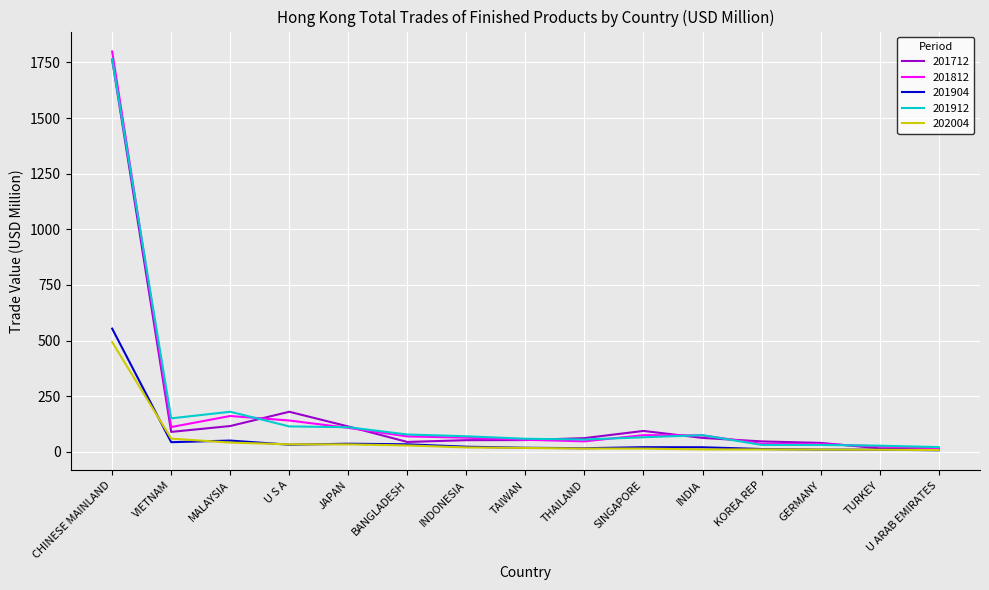

At which label does 202004 reach its peak?

CHINESE MAINLAND